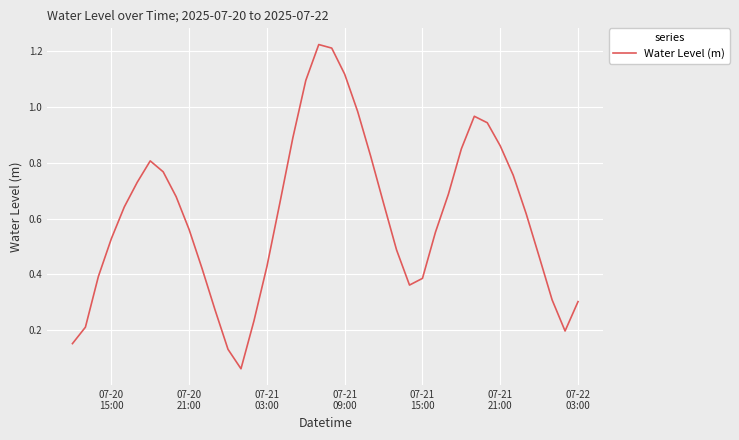

How many lines are shown in the chart?

1